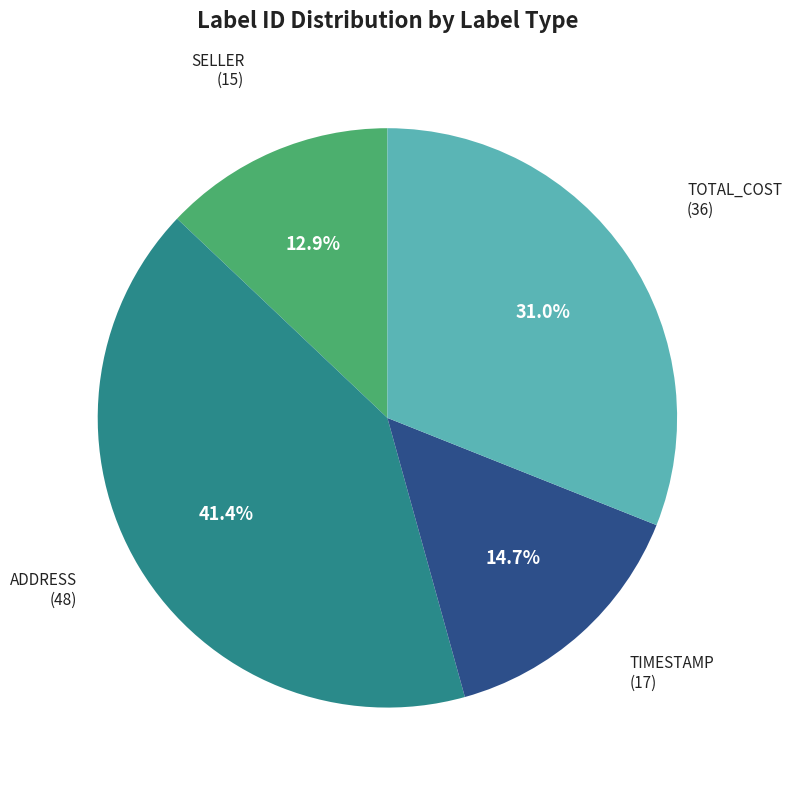

What is the total percentage of ADDRESS and SELLER?

54.3%